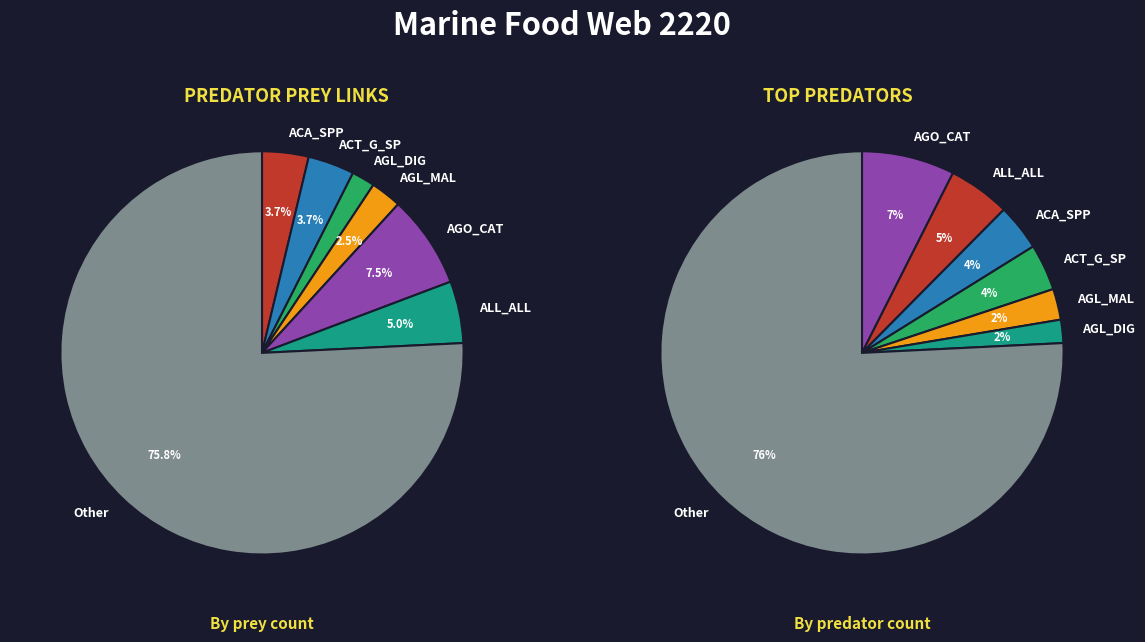

What is the ratio of the value at AGL_MAL to the value at ACT_G_SP?

0.7